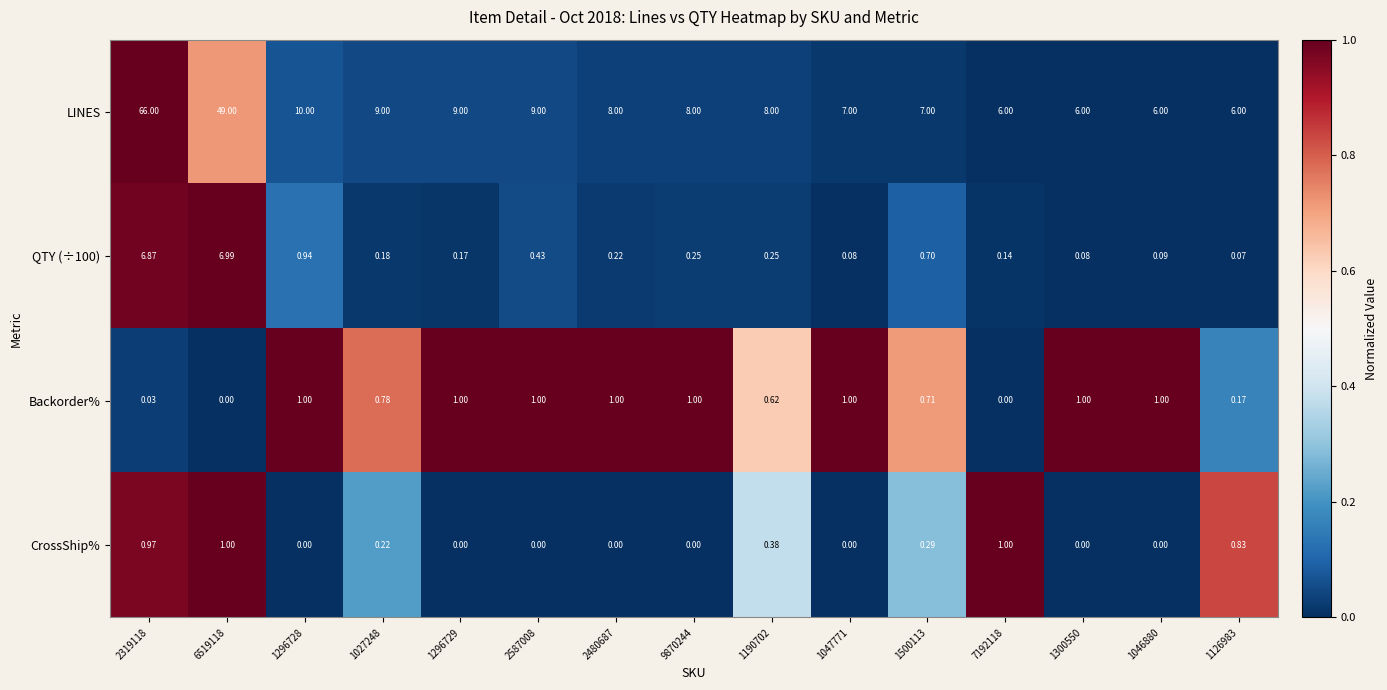

Which series has the widest spread of values?

LINES